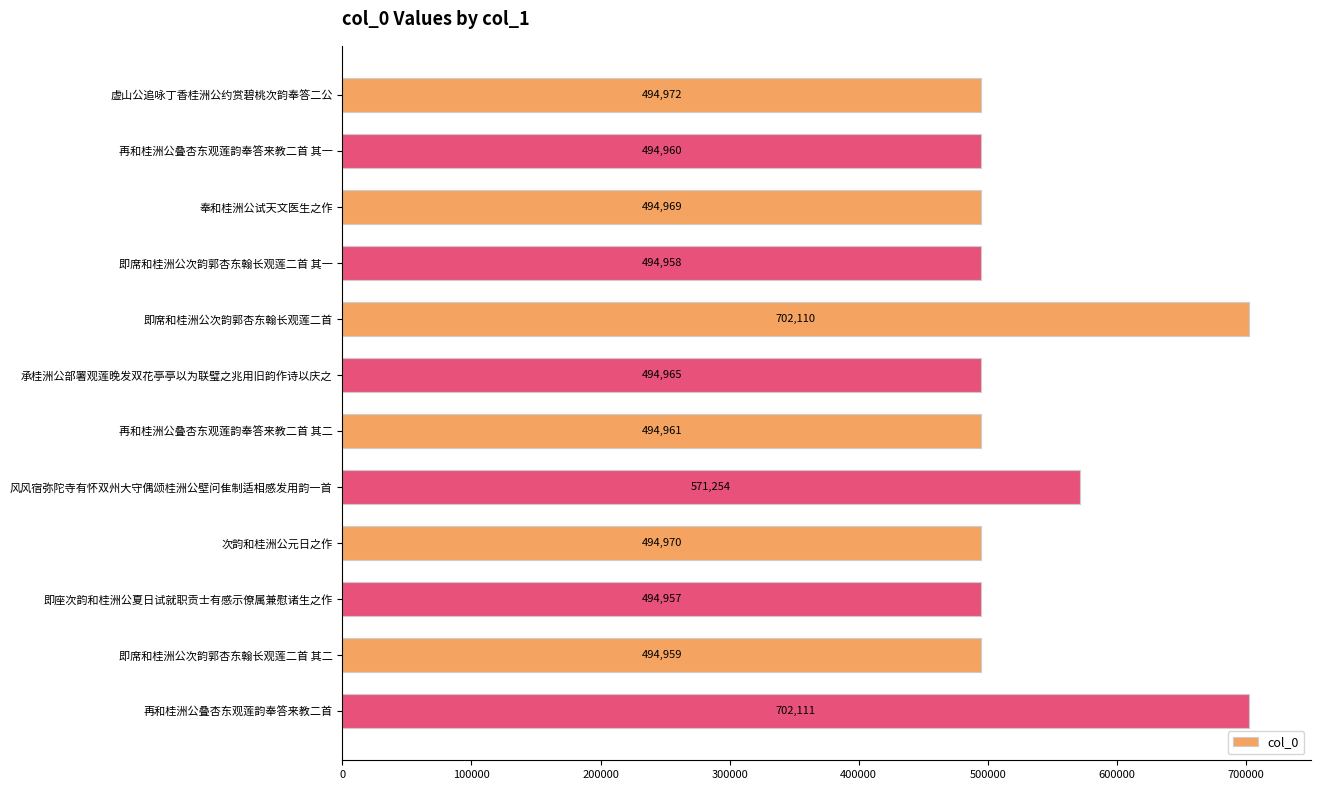

Is it true that the value at 次韵和桂洲公元日之作 is 784625?

False